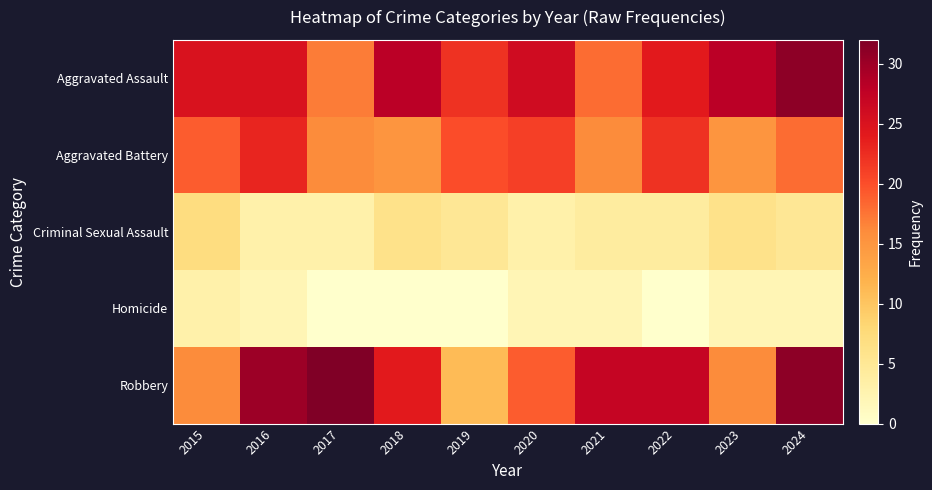

At which category is the sum across all series the highest?

2024